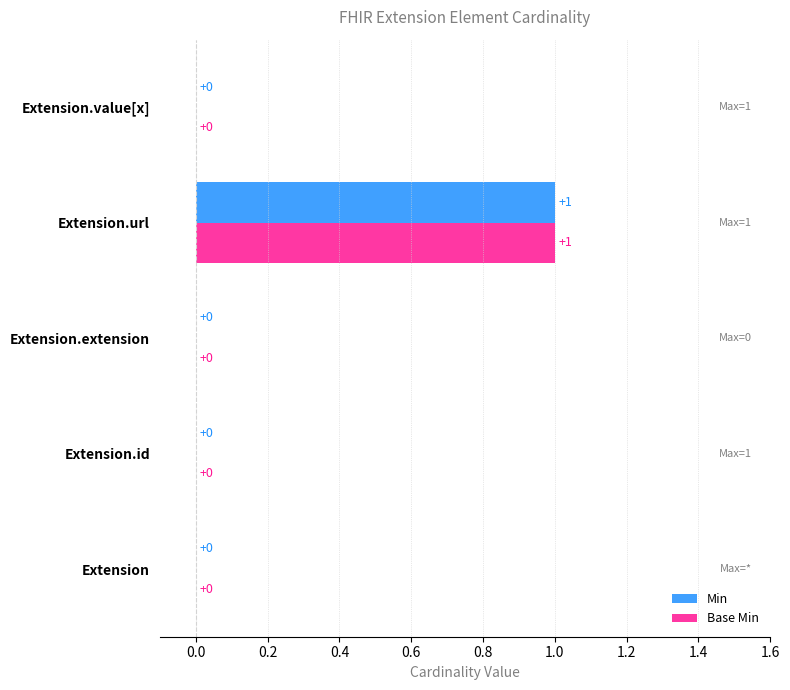

What is the maximum value shown in the chart?

1